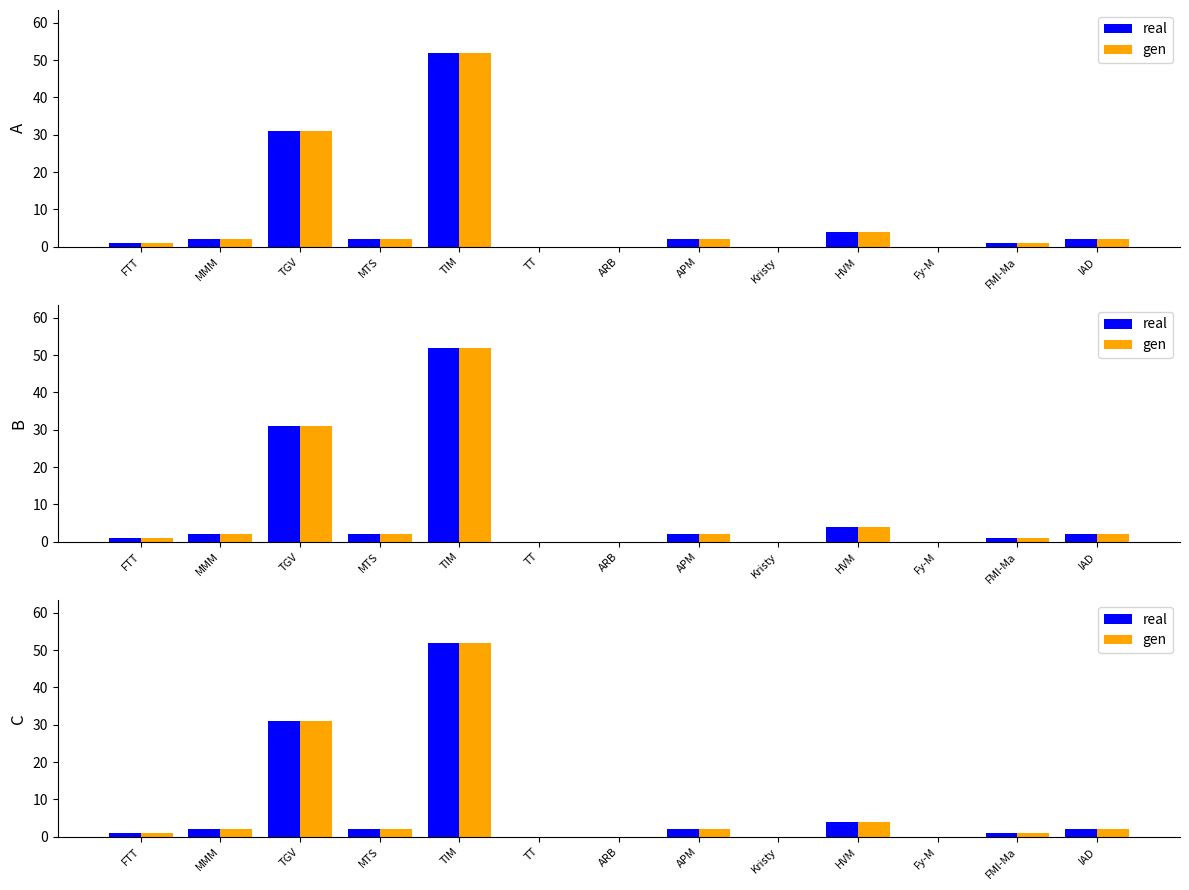

Reading right to left, transcribe all the data shown in this chart.

real: IAD=2	FMI-Ma=1	Fy-M=0	HVM=4	Kristy=0	APM=2	ARB=0	TT=0	TIM=52	MTS=2	TGV=31	MMM=2	FTT=1
gen: IAD=2	FMI-Ma=1	Fy-M=0	HVM=4	Kristy=0	APM=2	ARB=0	TT=0	TIM=52	MTS=2	TGV=31	MMM=2	FTT=1